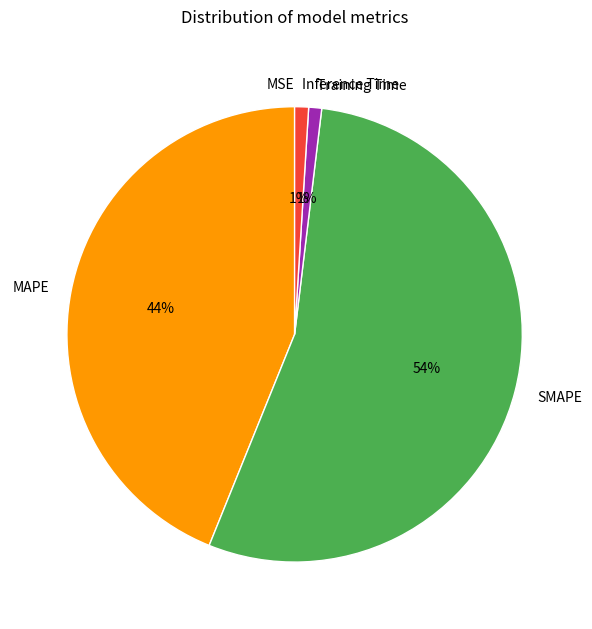

To the nearest percent, what portion does Training Time represent?

1%